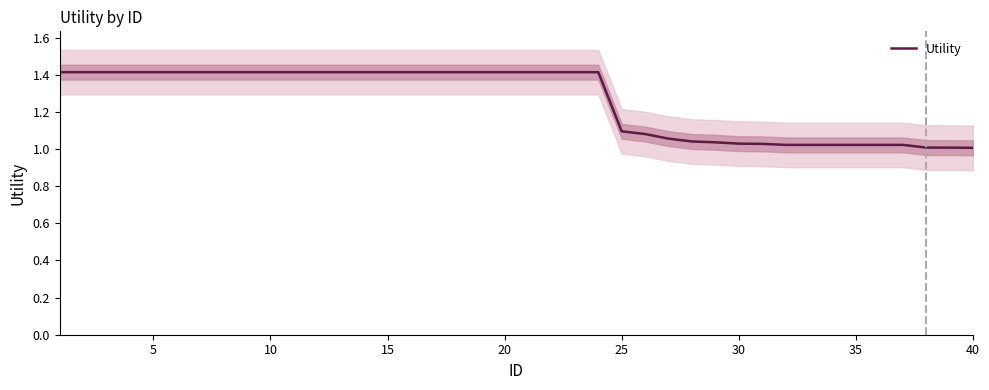

What is the average value?

1.3